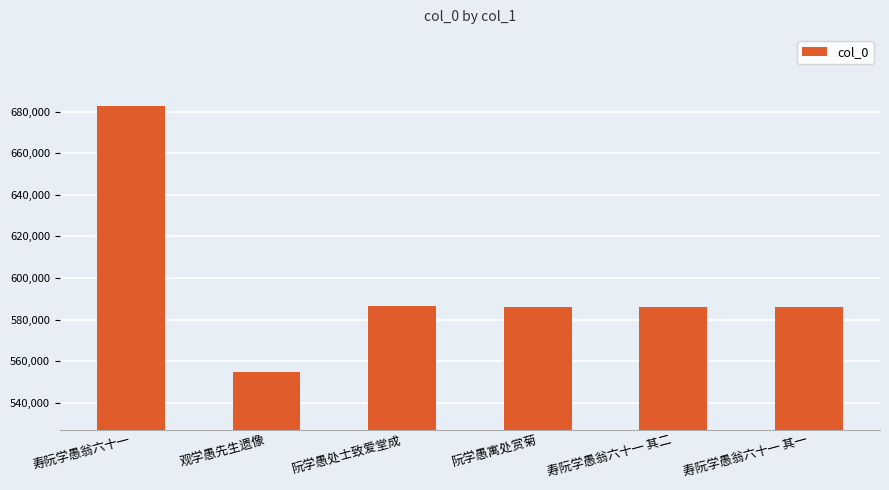

How many bars are there in total?

6